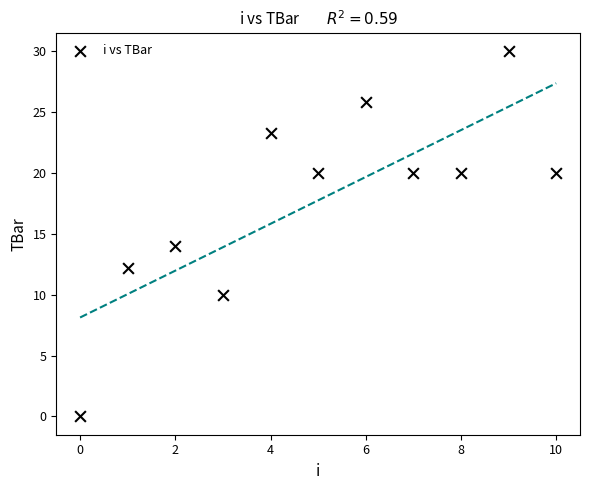

What Y value in the scatter plot is closest to 15?

14.0